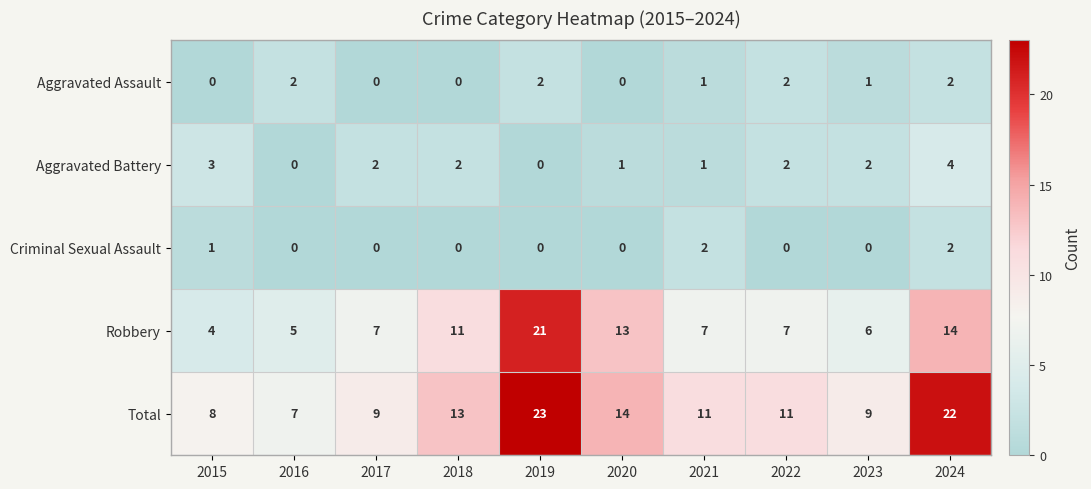

Which series has the largest total across all categories?

Total